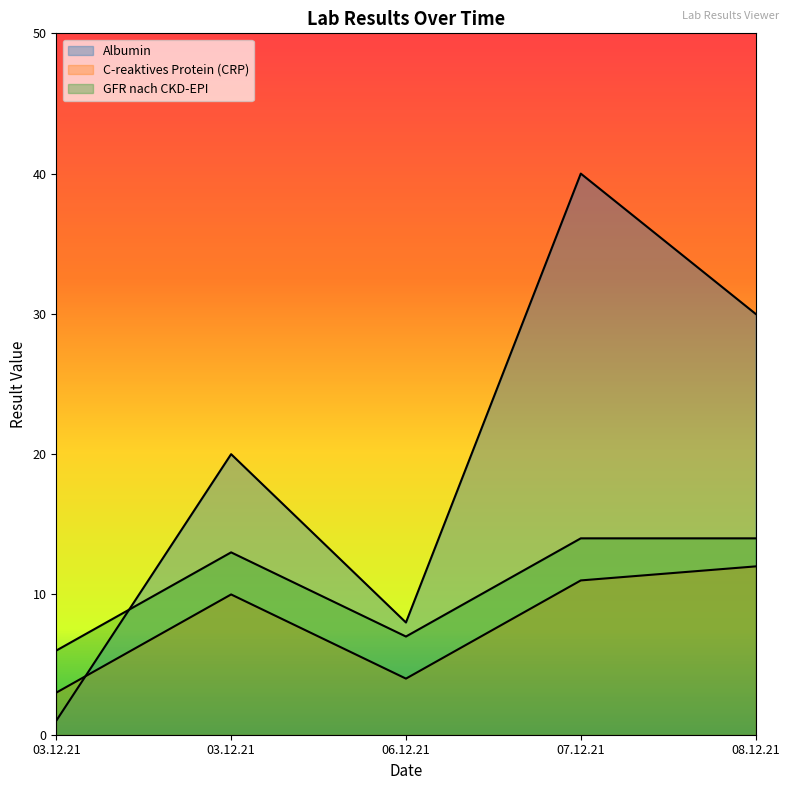

Reading right to left, transcribe all the data shown in this chart.

Albumin: 08.12.21=30	07.12.21=40	06.12.21=8	03.12.21=20	03.12.21=1
C-reaktives Protein (CRP): 08.12.21=12	07.12.21=11	06.12.21=4	03.12.21=10	03.12.21=3
GFR nach CKD-EPI: 08.12.21=14	07.12.21=14	06.12.21=7	03.12.21=13	03.12.21=6